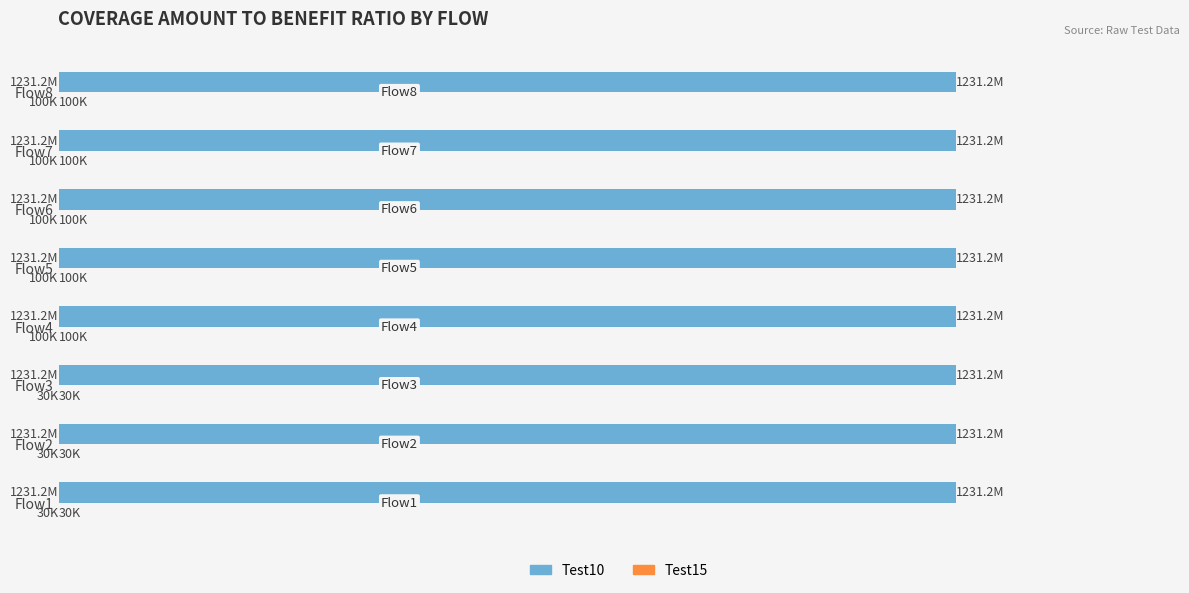

Reading left to right, extract all data points from this chart.

Test10: 0.3	0.3	0.3	0.3	0.3	0.3	0.3	0.3
Test15: 0.0	0.0	0.0	0.1	0.1	0.1	0.1	0.1